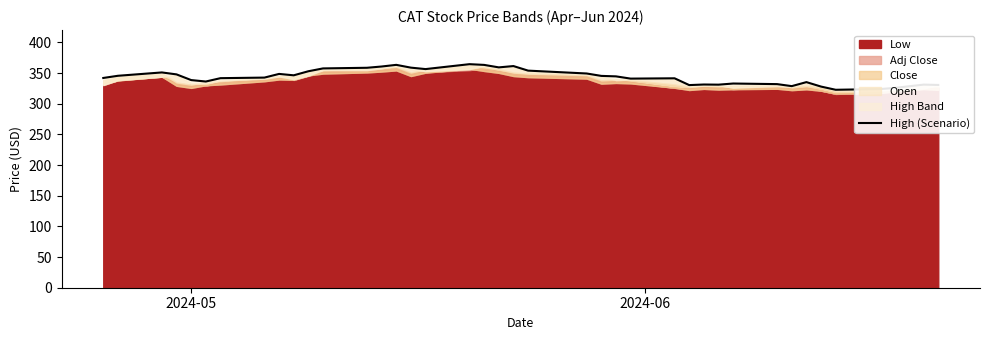

What is the greatest value displayed?

364.4